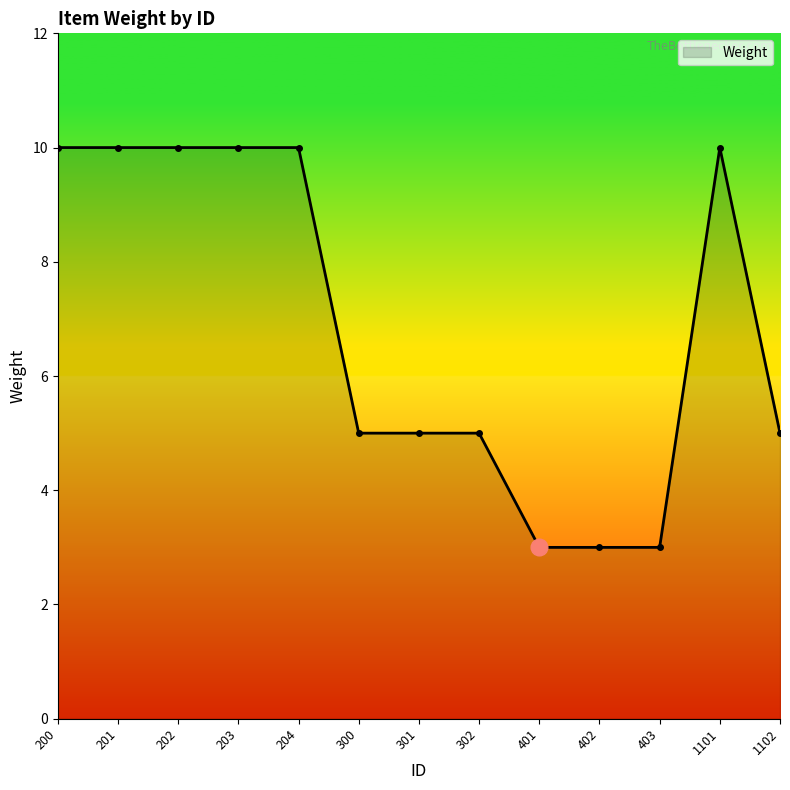

Does the chart have visible grid lines?

No